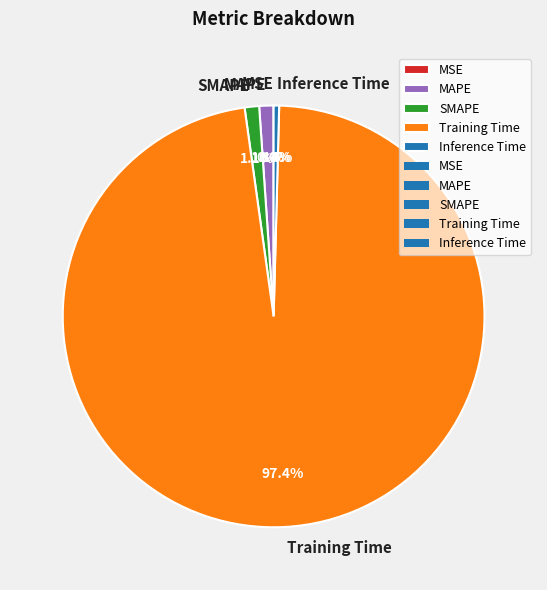

Which category accounts for the majority?

Training Time